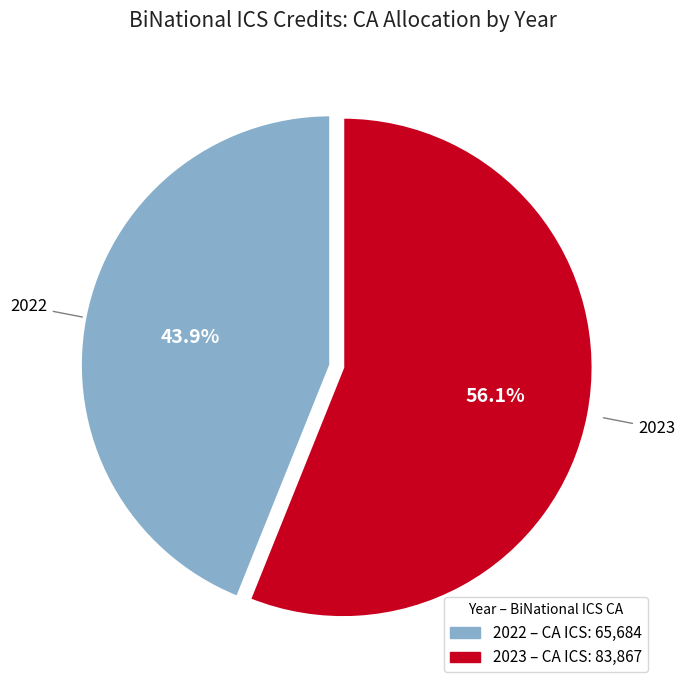

To the nearest percent, what is the average slice percentage?

50%